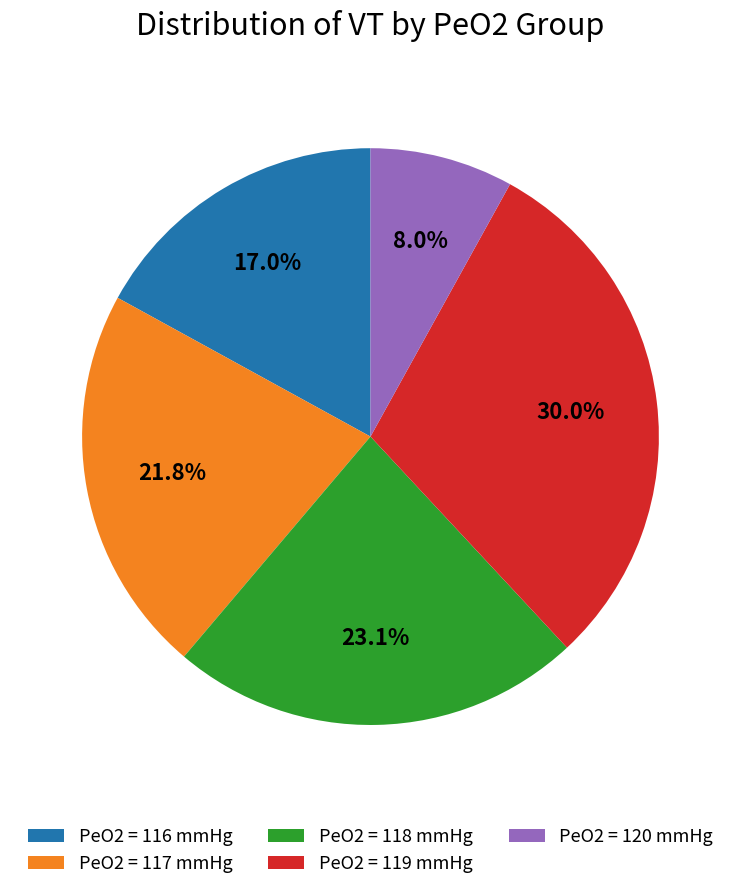

How many slices are in this pie chart?

5